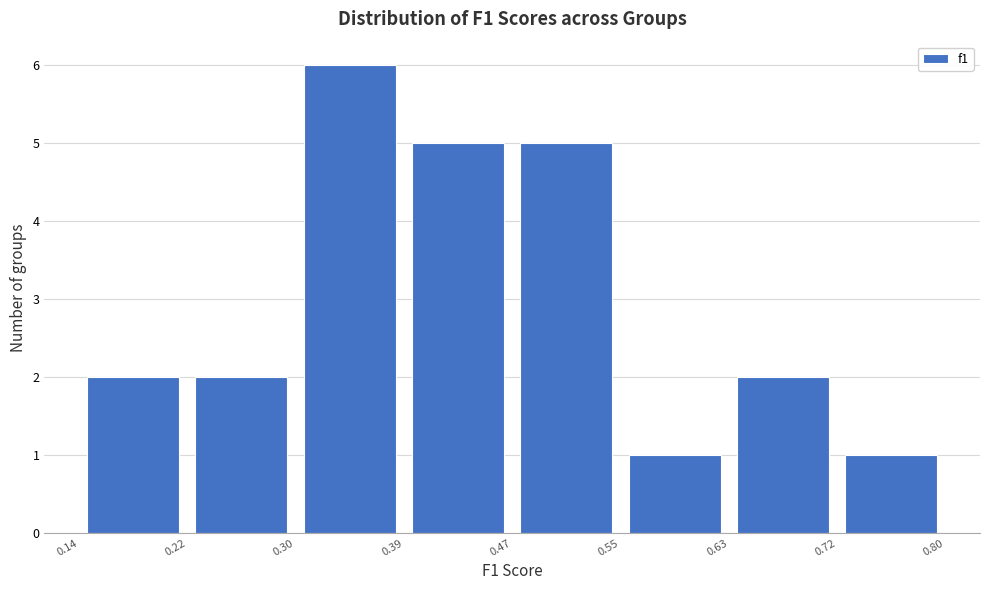

Reading left to right, transcribe this chart: for each bar, give the range it covers on the x-axis and its height. The values are not printed on the chart, so give them approximately, as read against the axis.

0.14 to 0.22: 2
0.22 to 0.30: 2
0.30 to 0.39: 6
0.39 to 0.47: 5
0.47 to 0.55: 5
0.55 to 0.63: 1
0.63 to 0.72: 2
0.72 to 0.80: 1